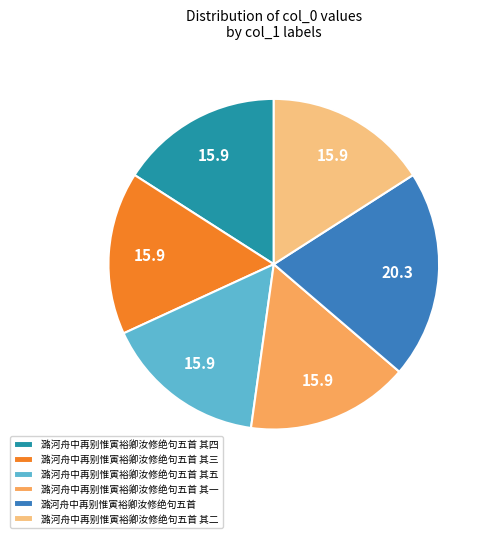

True or false: 潞河舟中再别惟寅裕卿汝修绝句五首 accounts for 20% of the total.

True